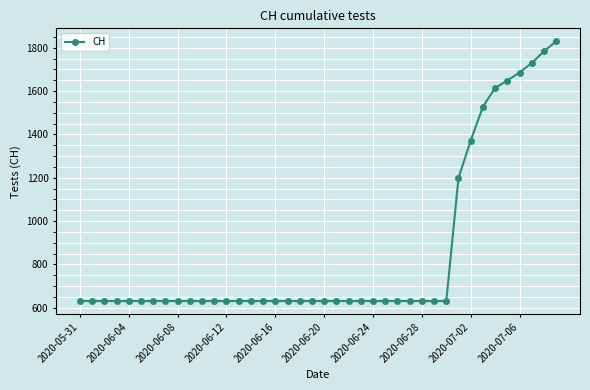

What is the maximum value shown in the chart?

1830